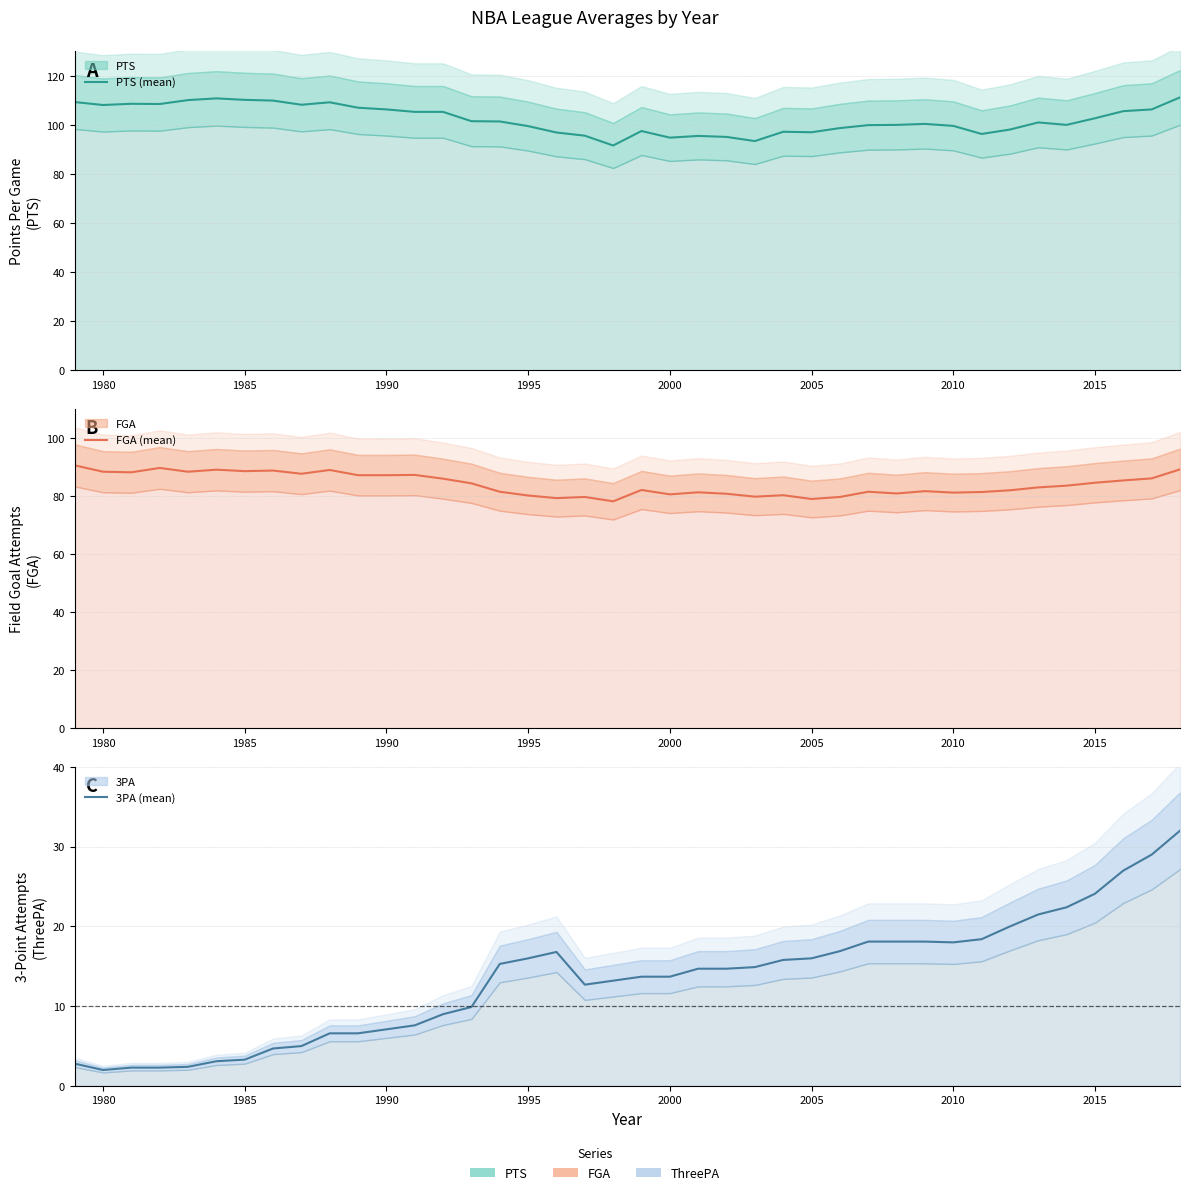

True or false: 3PA (mean) has more than 0 points higher than both neighbors.

True